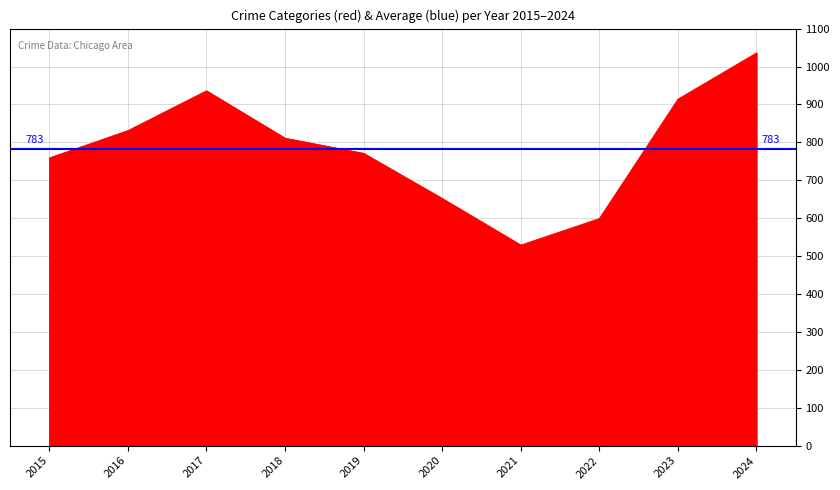

How many values in the Total series are below 811?

5